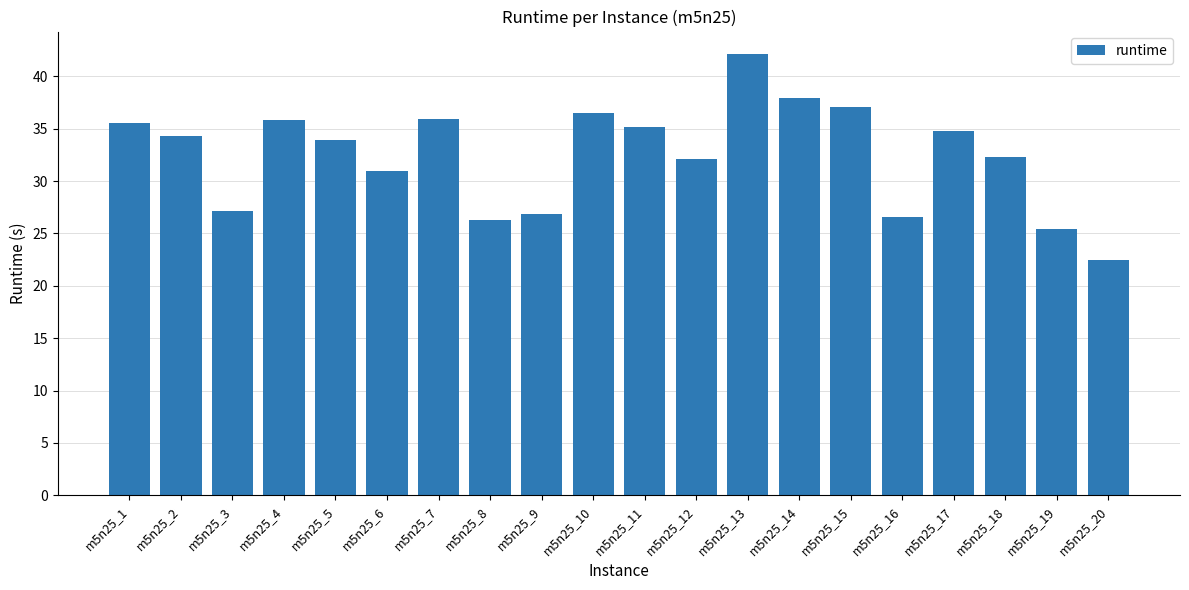

True or false: the data shows 25.4 at m5n25_19.

True